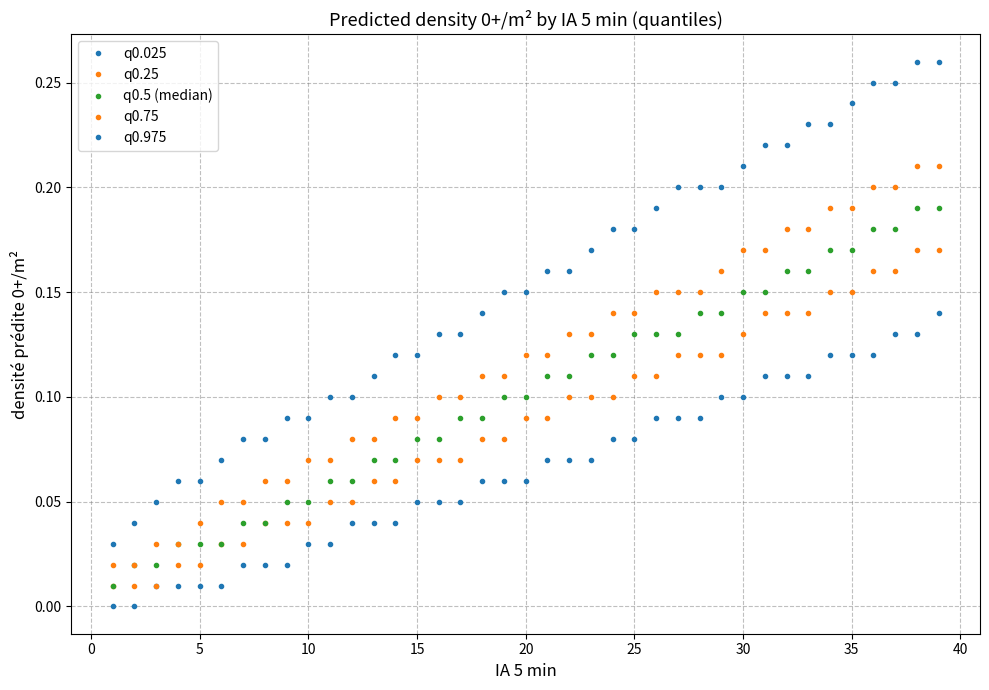

What is the maximum value shown in the chart?

0.3